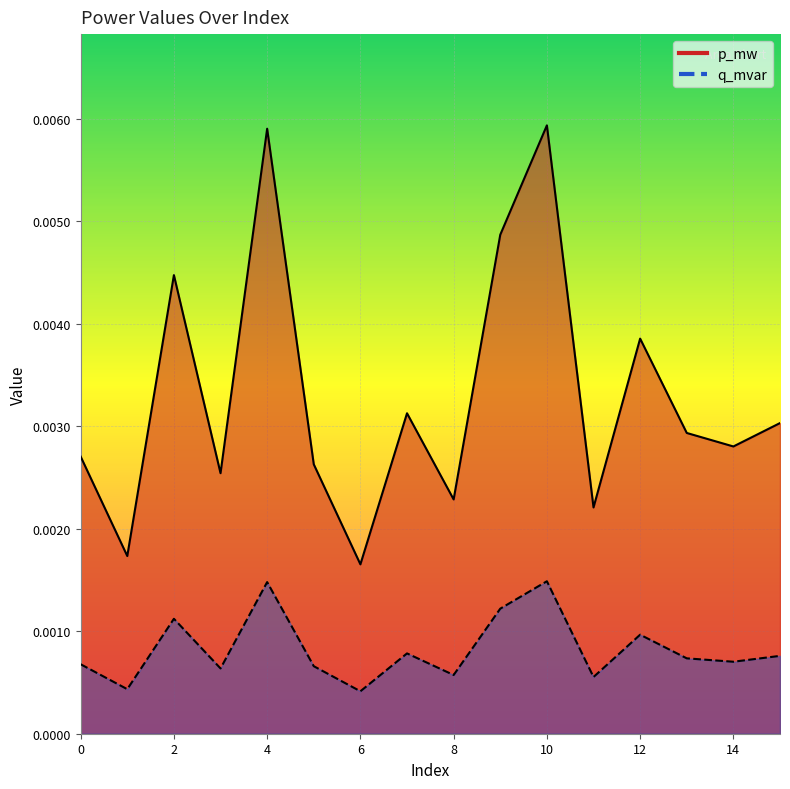

True or false: q_mvar and p_mw cross at least once.

False